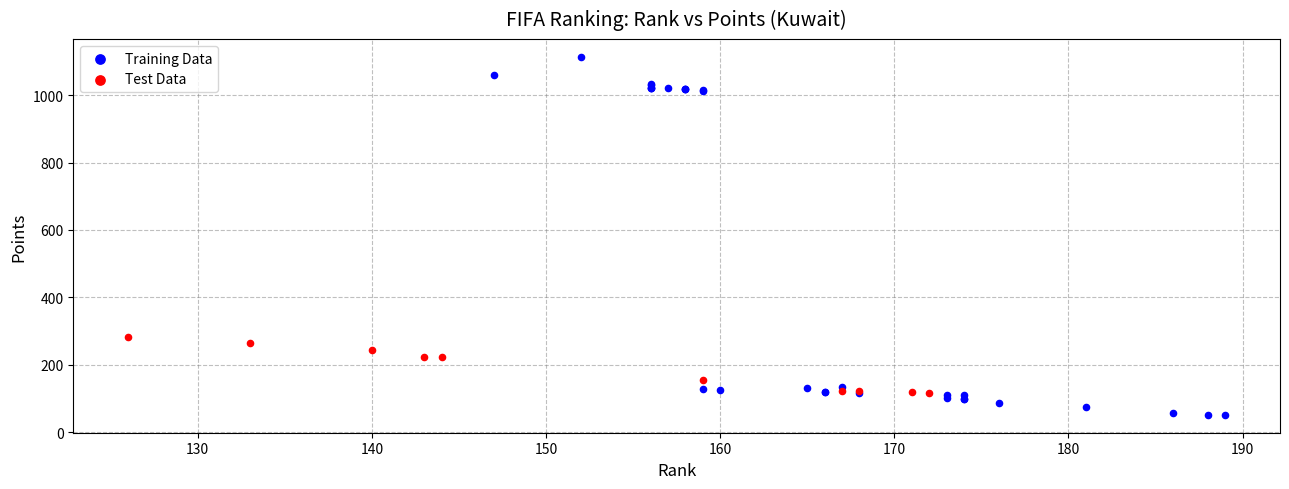

Which series contains the highest Y value?

Training Data